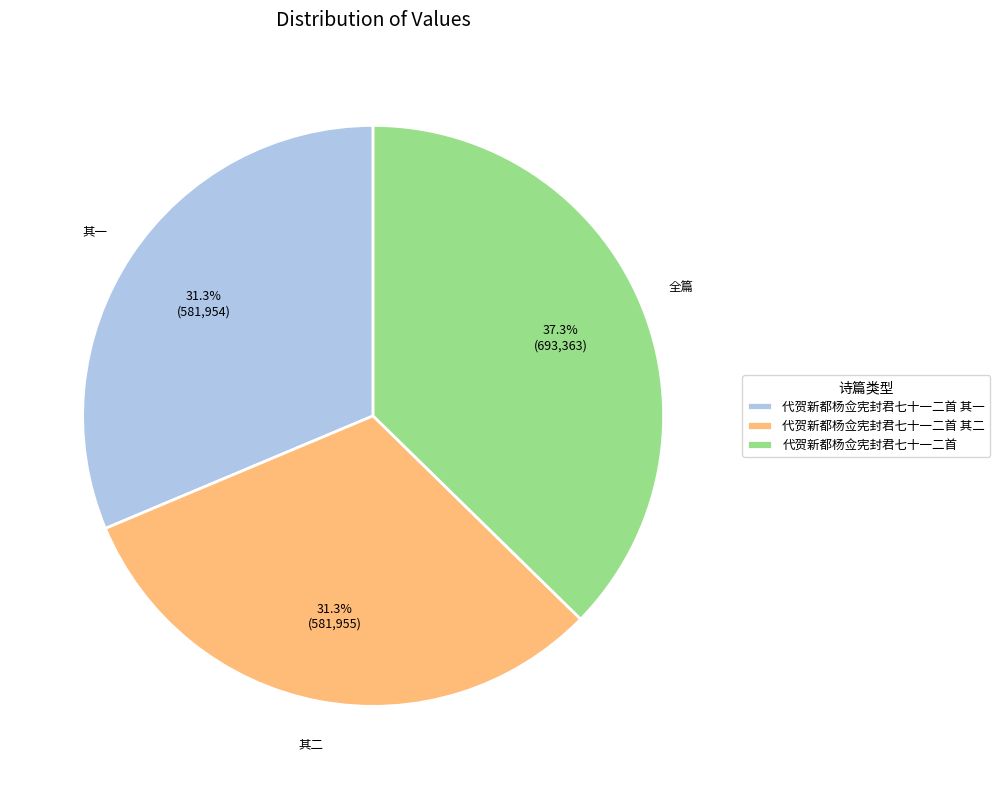

Count the number of slices in the pie.

3